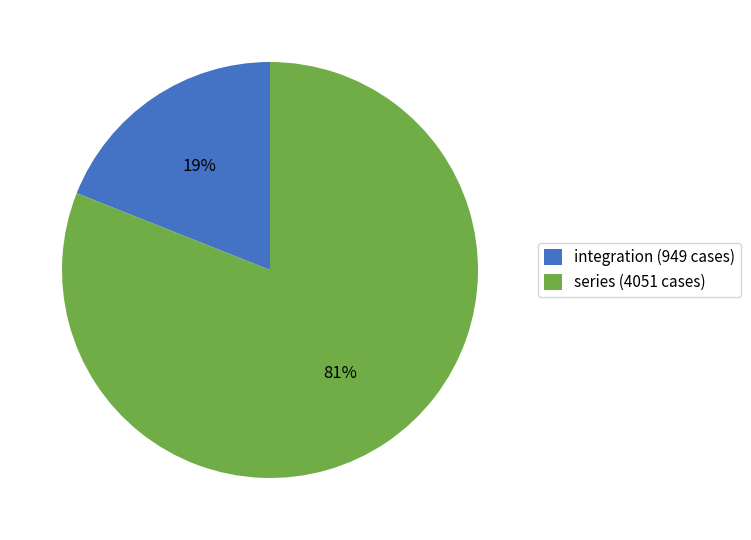

Is it true that series (4051 cases) is 76% of the pie?

False